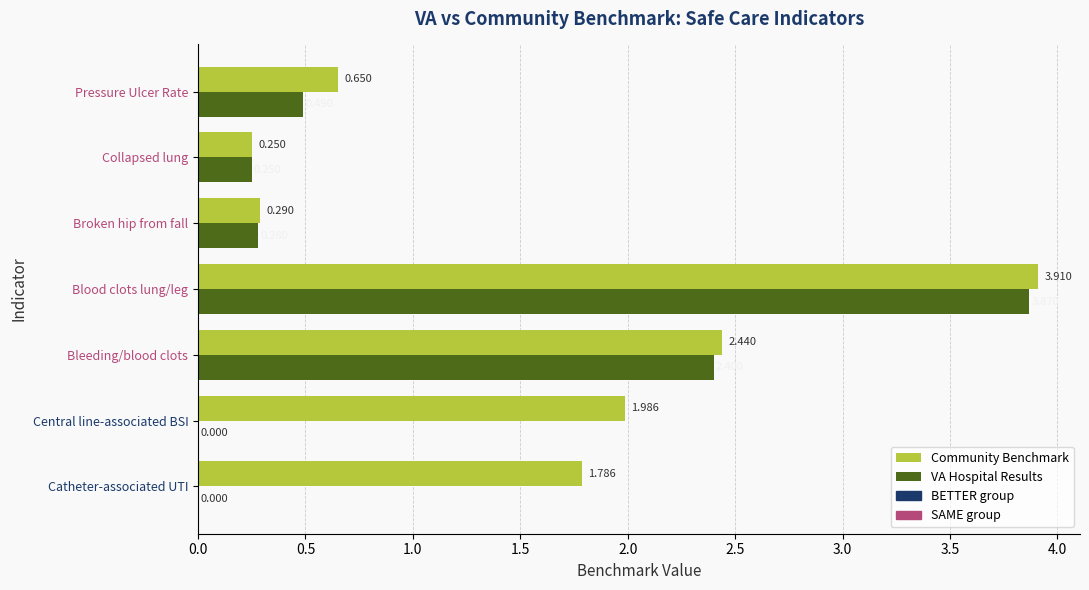

Which series changed the most between Bleeding/blood clots and Broken hip from fall?

Community Benchmark